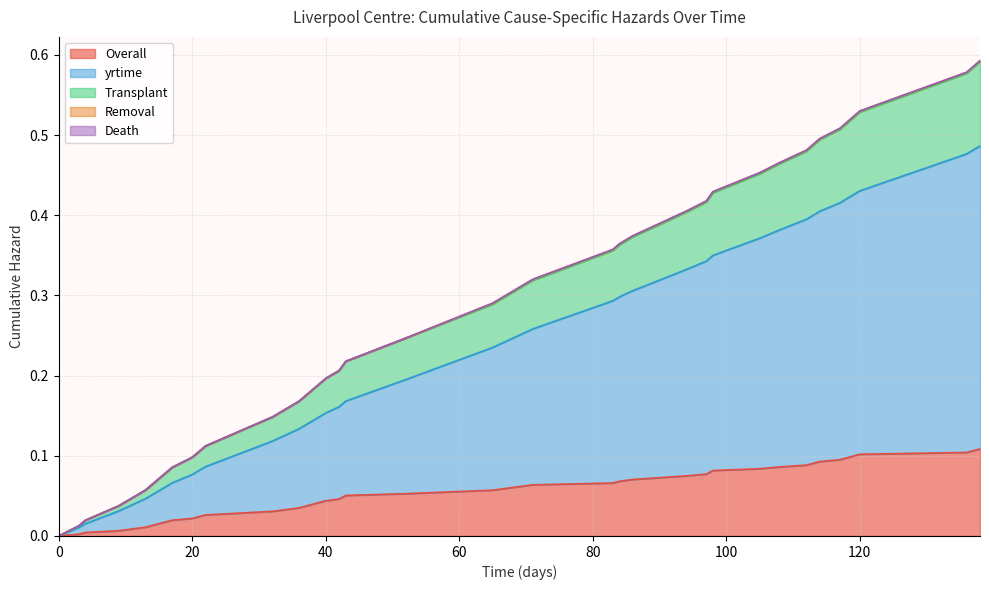

The Transplant series shows 0.3 at 38. True or false?

False